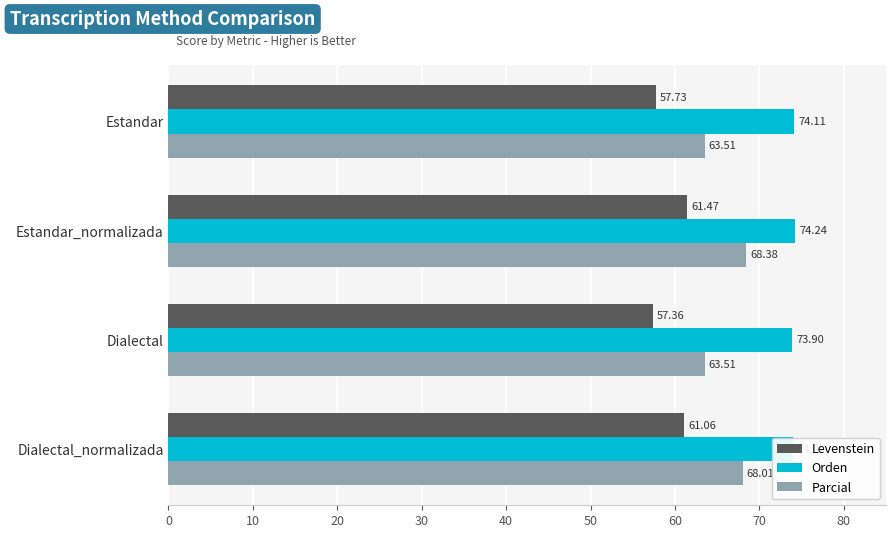

Rank the series by their maximum value, from highest to lowest.

Orden, Parcial, Levenstein